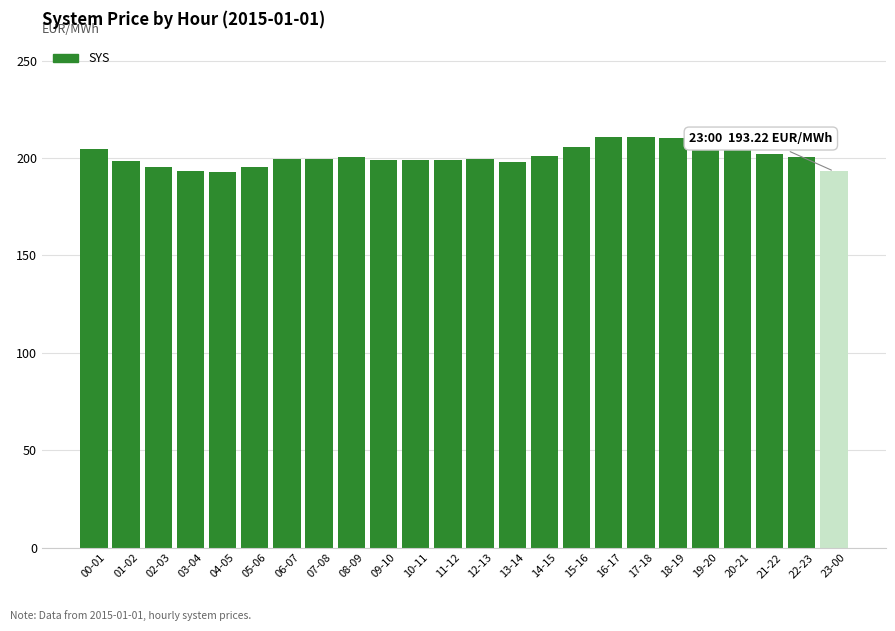

Is it true that the value at 02-03 is 76.8?

False